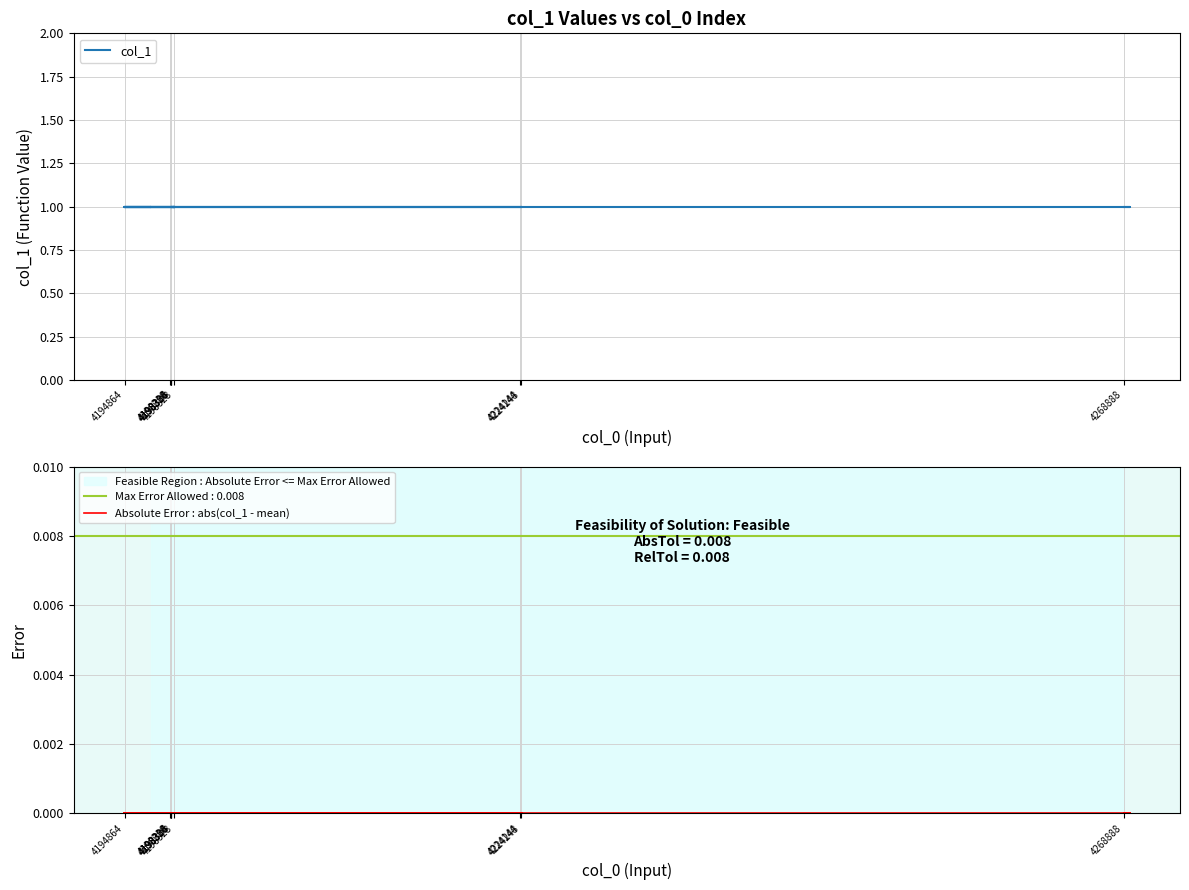

Rank the series by their average value, from lowest to highest.

Absolute Error : abs(col_1 - mean), col_1